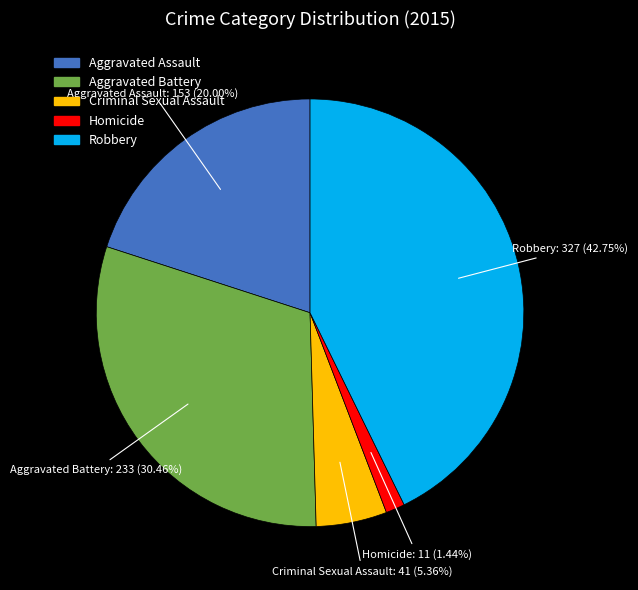

To the nearest percent, what portion does Aggravated Assault represent?

20%